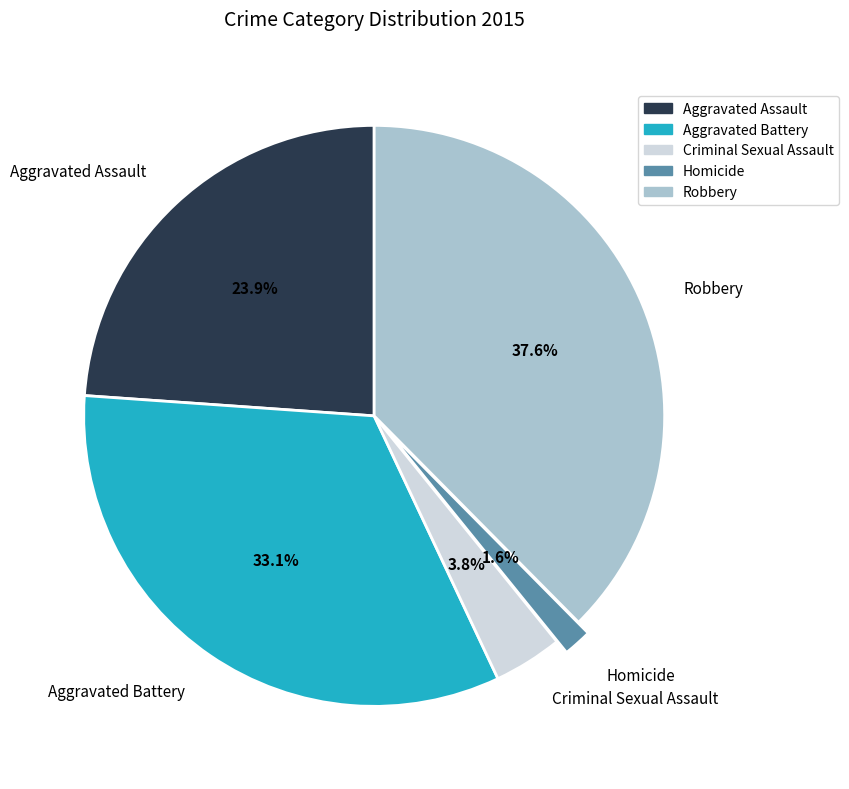

To the nearest percent, what is the average slice percentage?

20%